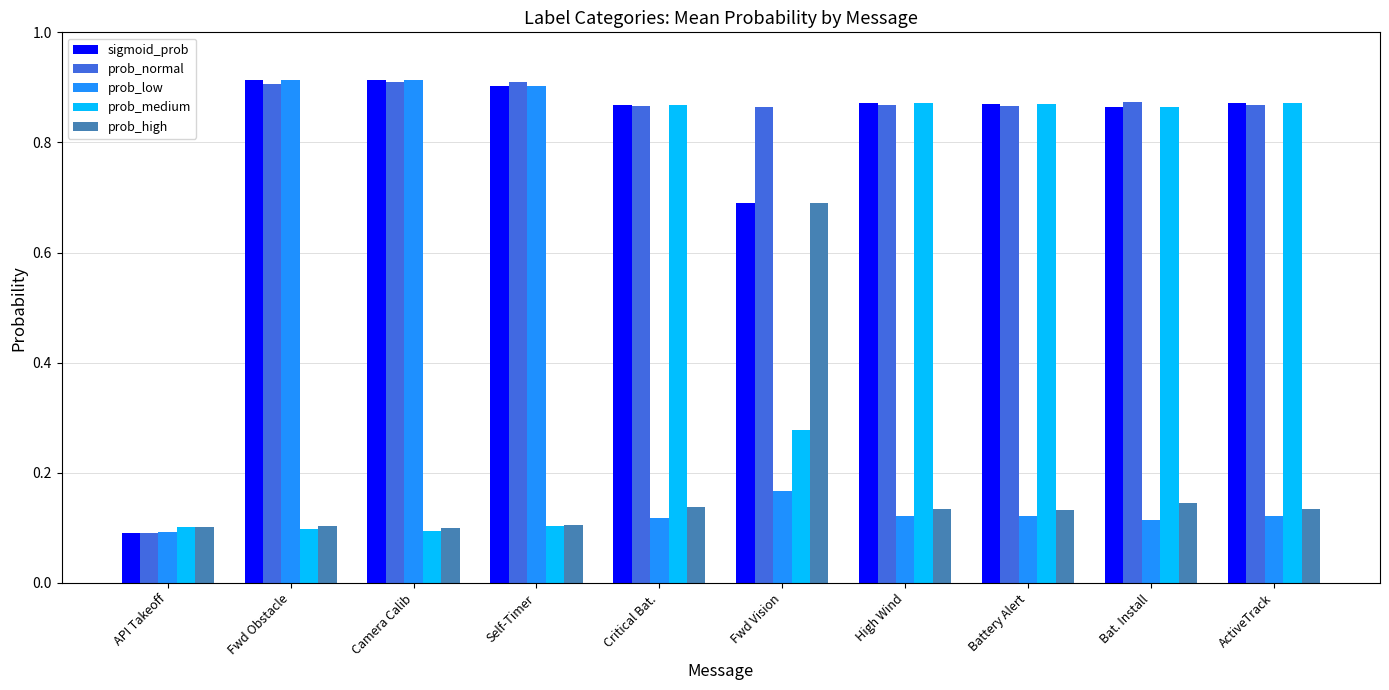

What is the difference between the maximum and minimum values in the prob_high series?

0.6